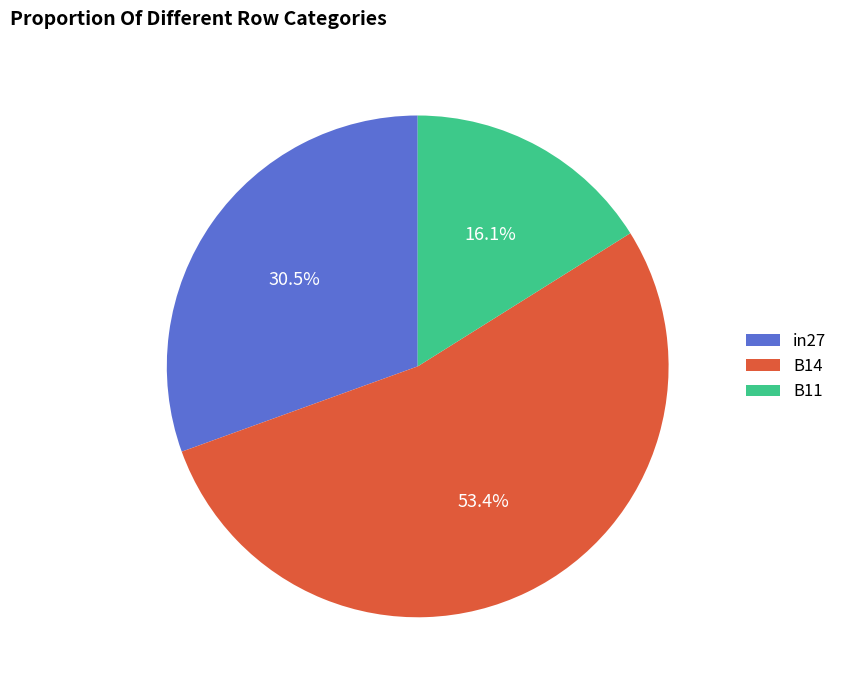

Does B11 represent more than half of the total?

No